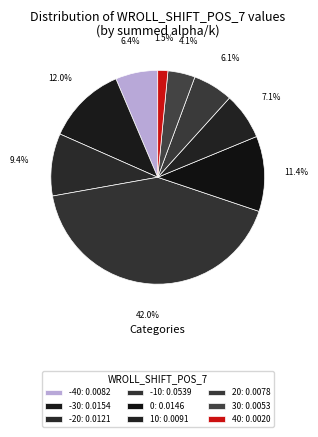

How many segments does this pie chart have?

9